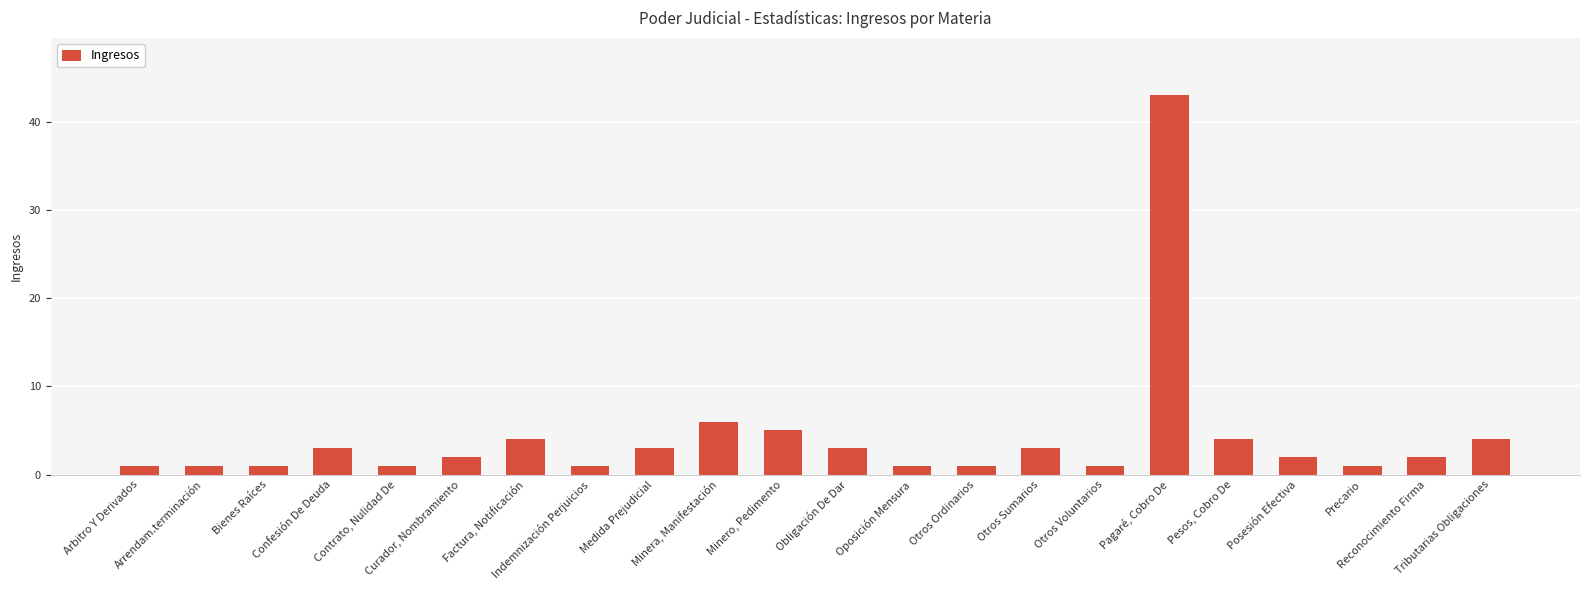

Reading left to right, transcribe all the data shown in this chart.

1	1	1	3	1	2	4	1	3	6	5	3	1	1	3	1	43	4	2	1	2	4